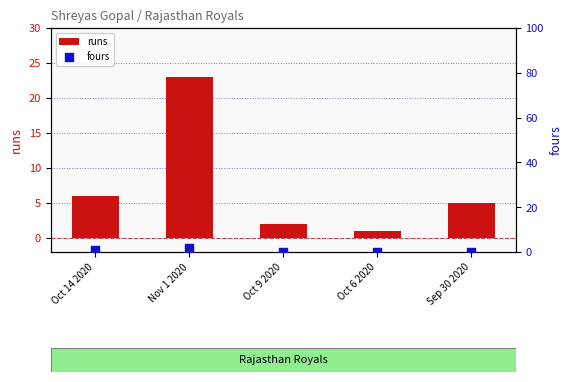

What are all the series names shown in the legend?

runs, fours